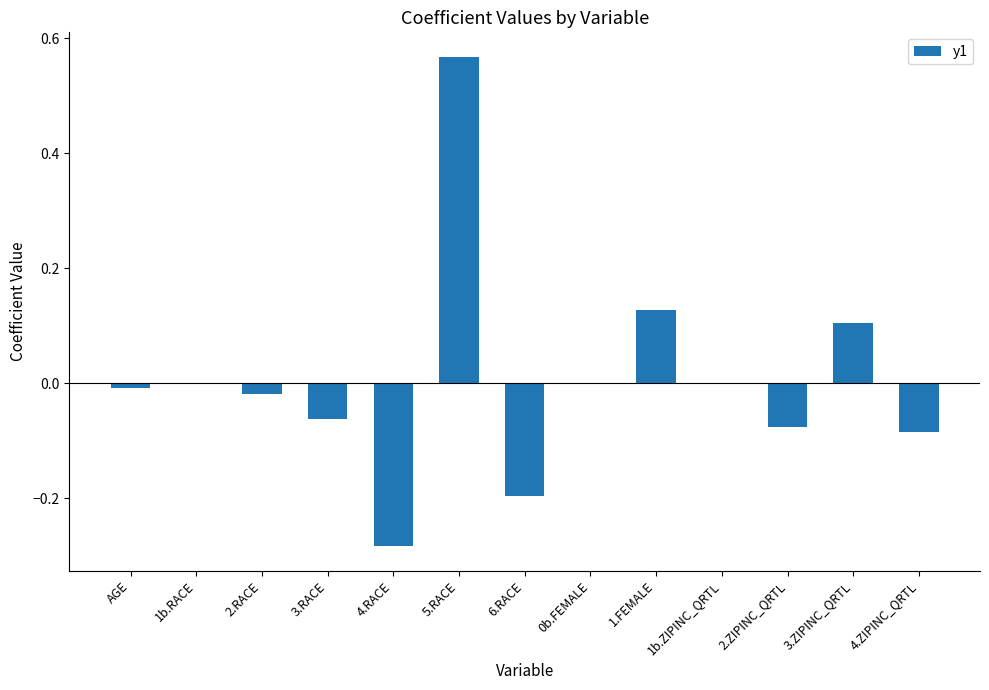

Which label corresponds to the largest value in the chart?

5.RACE